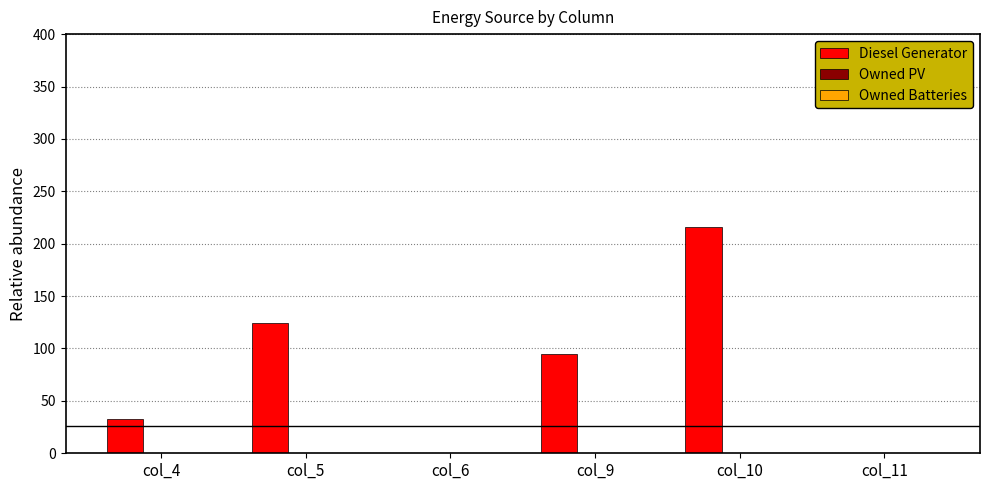

Between col_9 and col_5, which is larger?

col_5